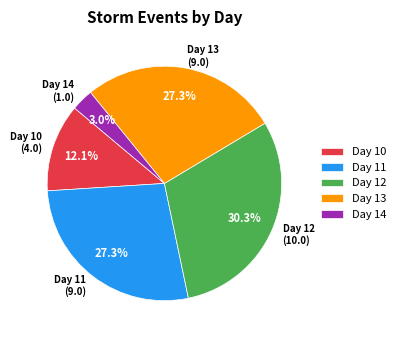

Is Day 12 the majority of the pie?

No